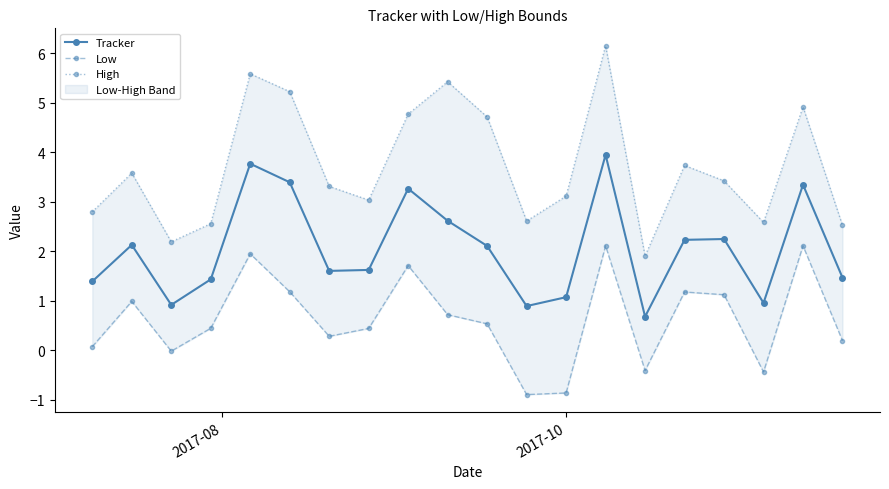

What is the lowest value of the Tracker series?

0.7